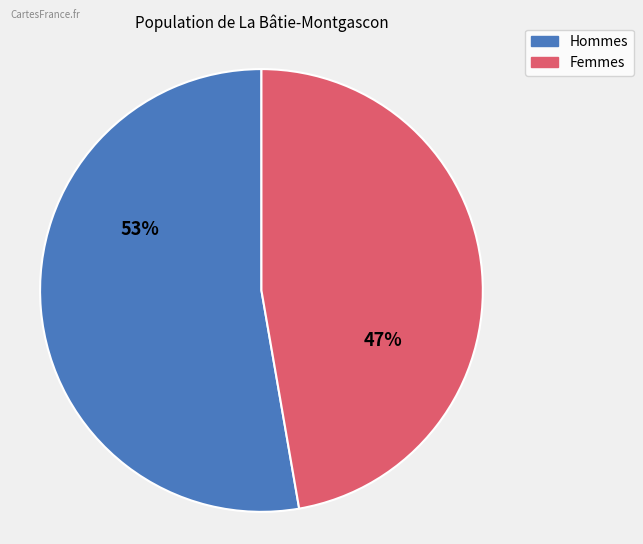

How many slices are in this pie chart?

2